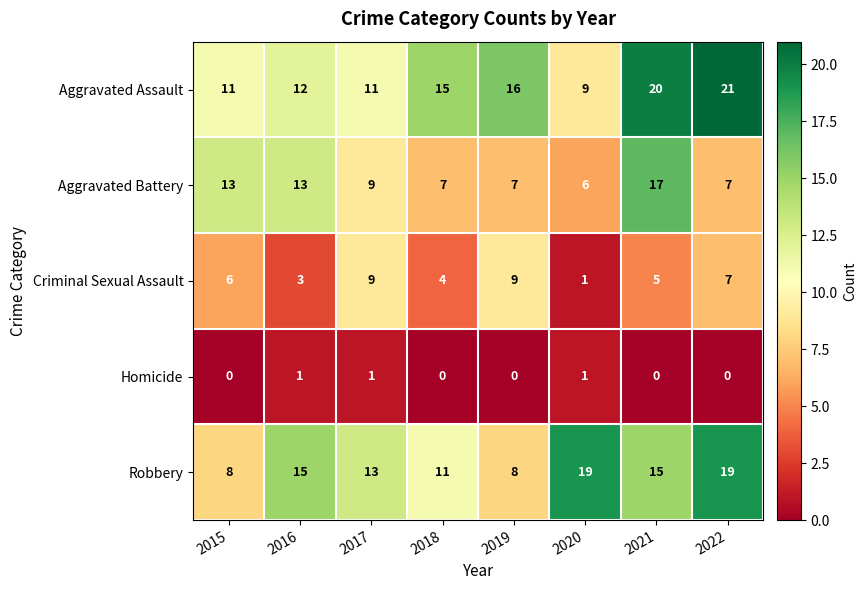

List the series in order of their peak value, lowest first.

Homicide, Criminal Sexual Assault, Aggravated Battery, Robbery, Aggravated Assault